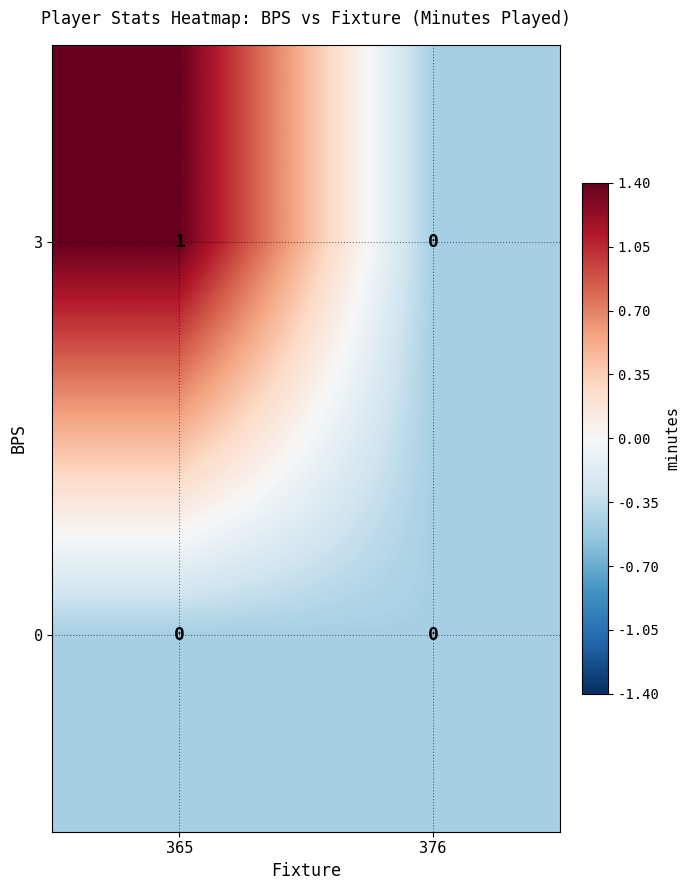

The value of 3 at 376 is 0. True or false?

True